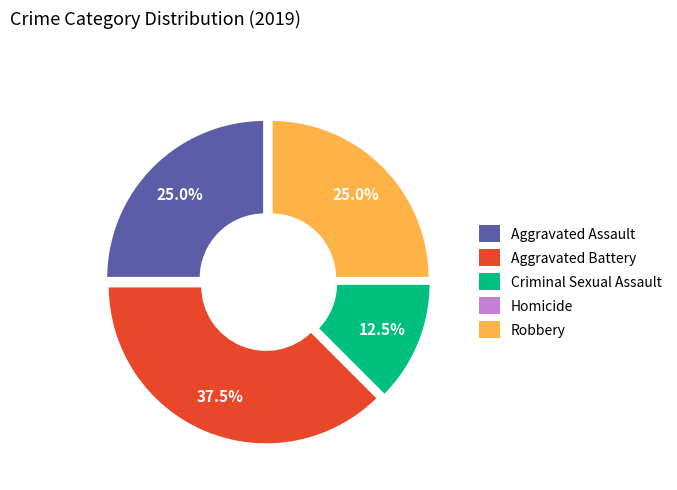

Which has a higher value, Criminal Sexual Assault or Robbery?

Robbery